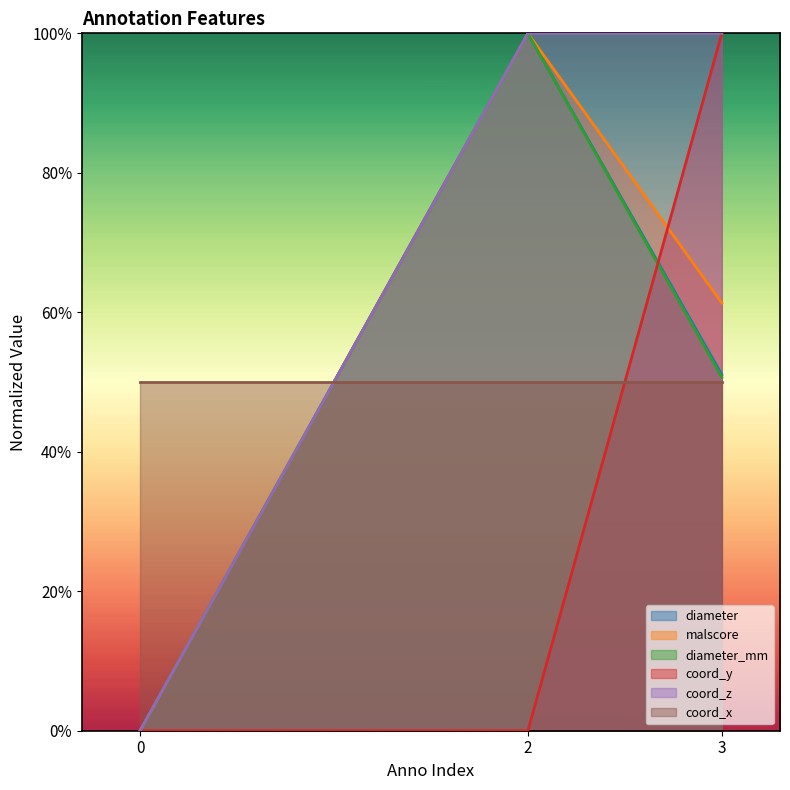

How many data points in diameter_mm are above 0?

2